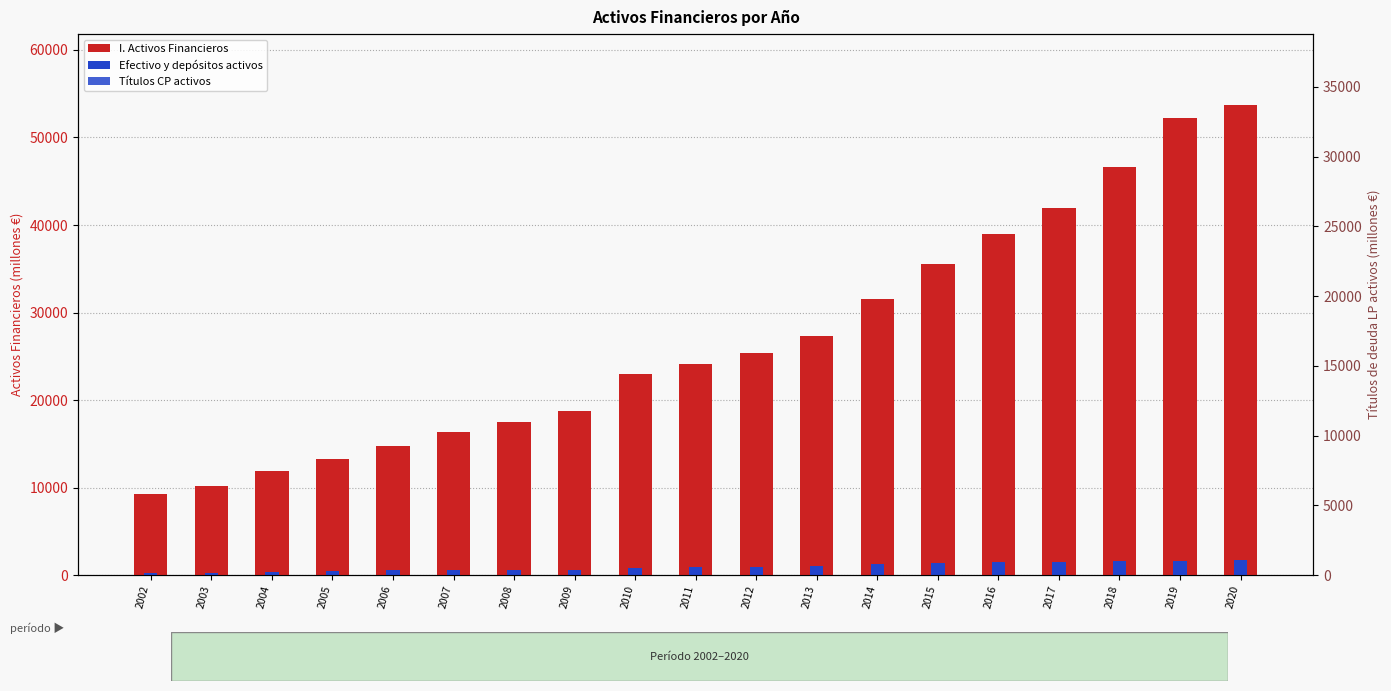

Between 2019 and 2012, which is larger?

2019